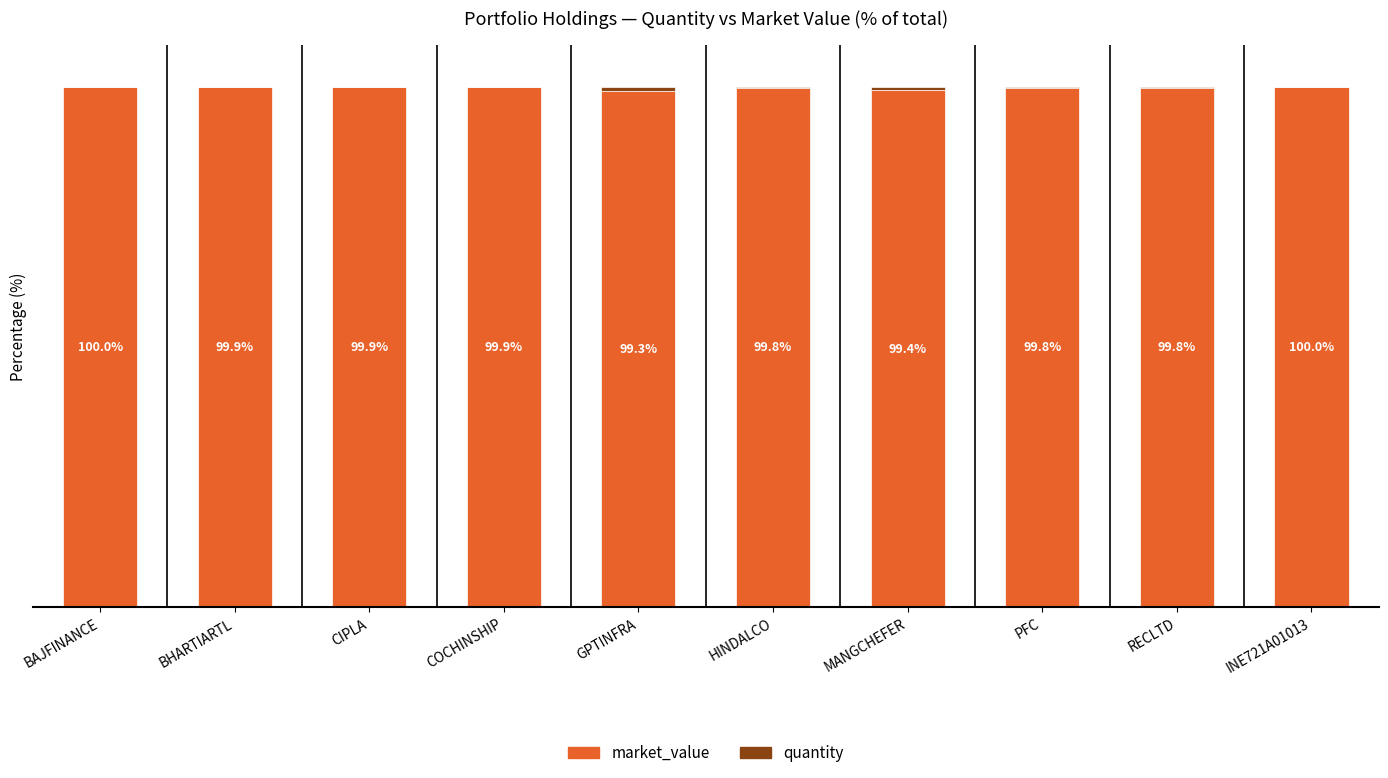

At which label is market_value closest to 99?

GPTINFRA